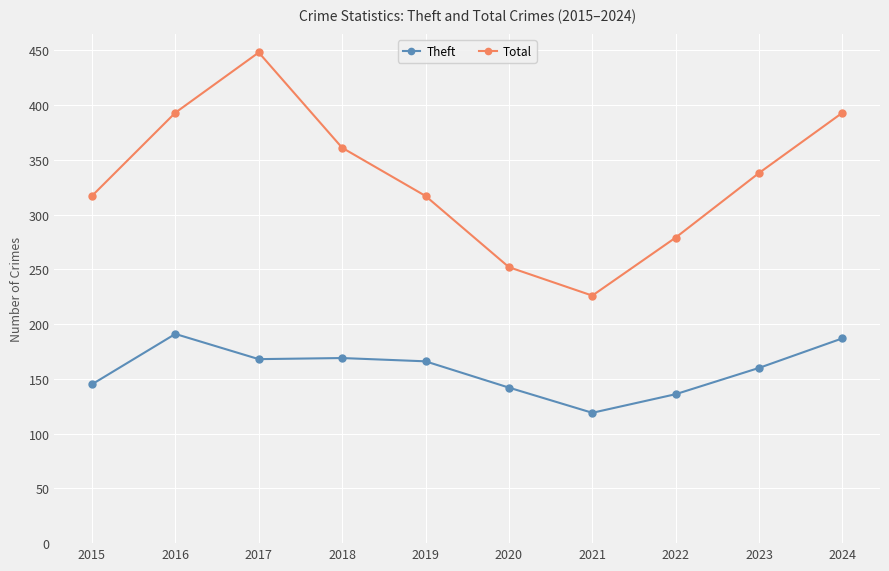

Rank the series at 2020 from lowest to highest value.

Theft, Total